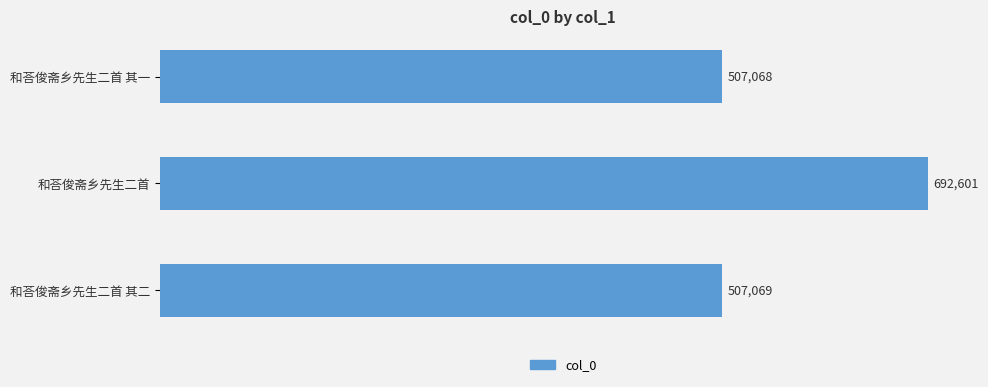

Reading top to bottom, what are all the values shown in this chart?

507068	692601	507069